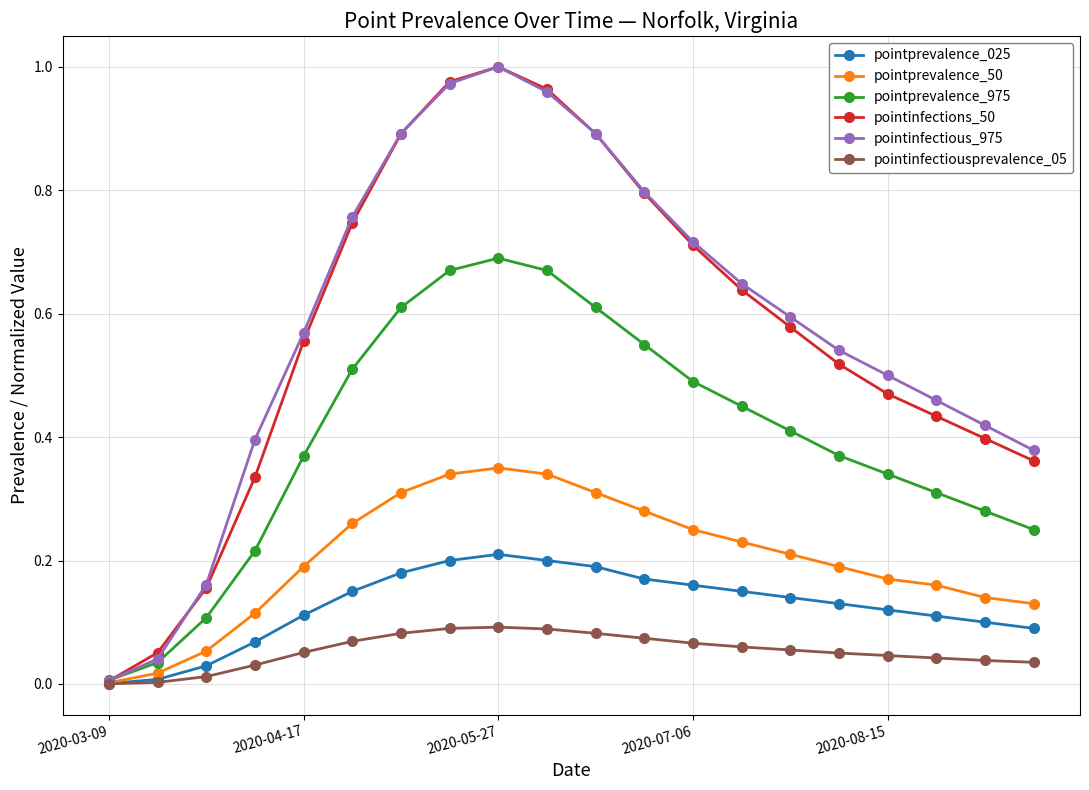

In pointinfections_50, how many points are higher than both neighbors (excluding endpoints)?

1